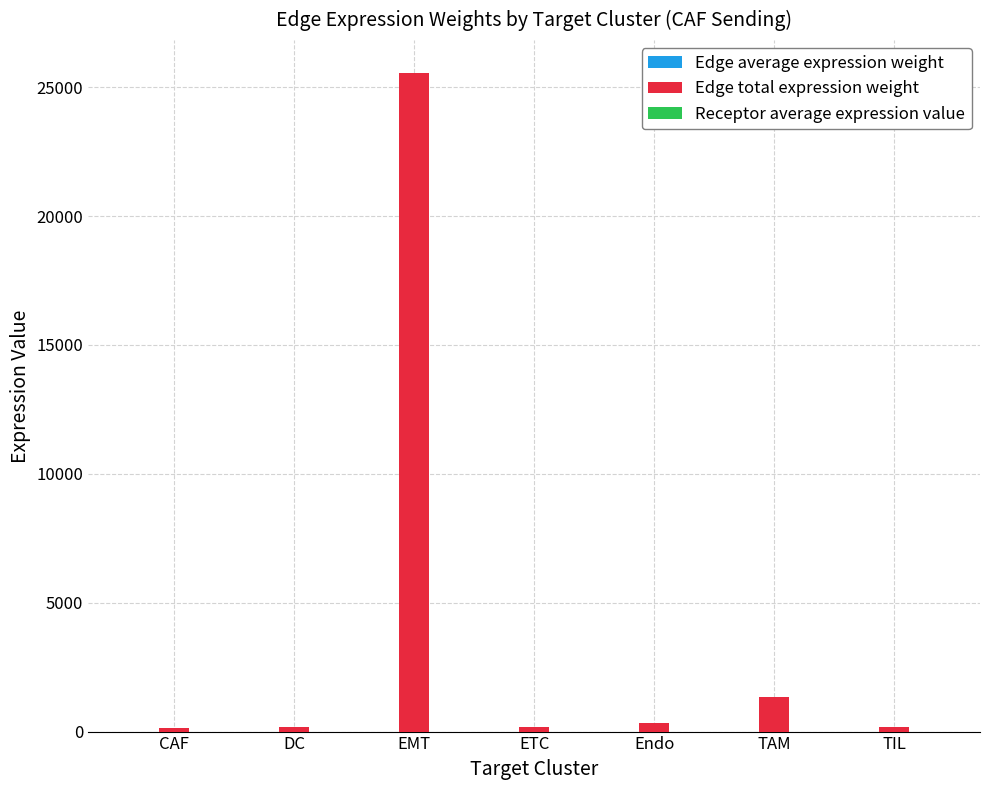

Which series has the widest spread of values?

Edge total expression weight